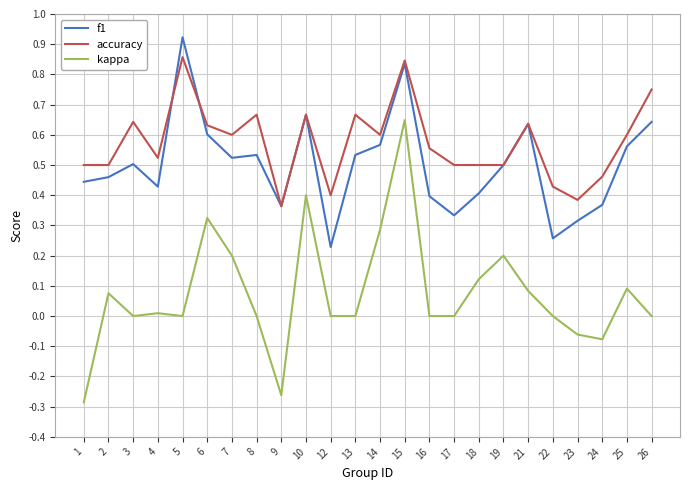

List the series in order of their peak value, highest first.

f1, accuracy, kappa